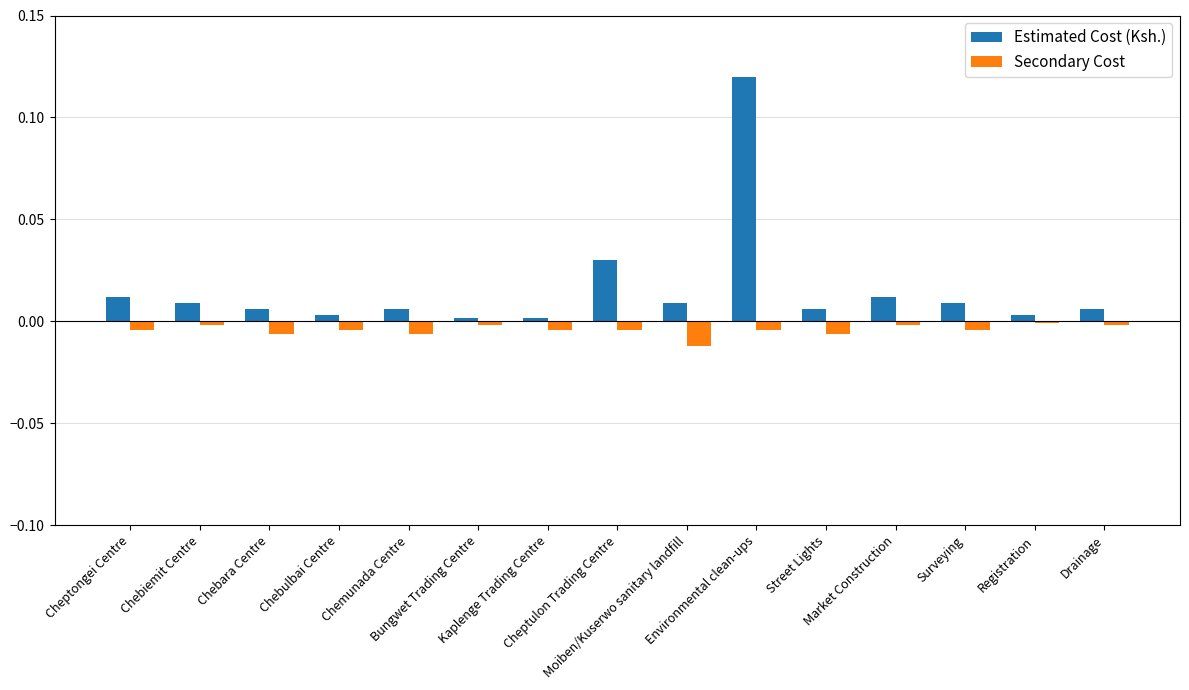

Which has a higher value, Drainage or Bungwet Trading Centre?

Drainage